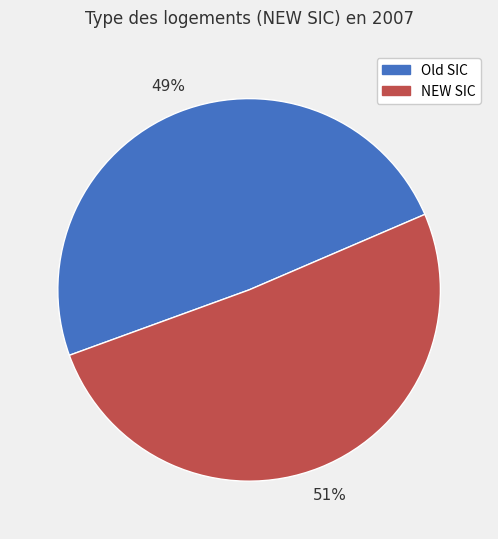

Is it true that Old SIC is 55% of the pie?

False